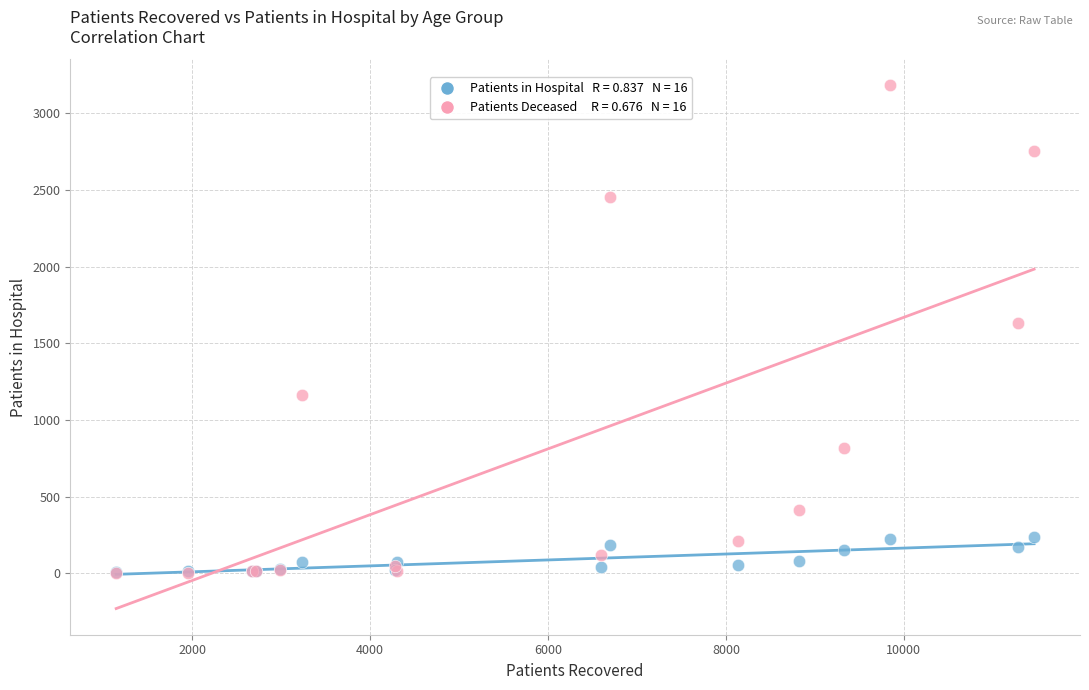

Across all series, what Y value is closest to 1593?

1634